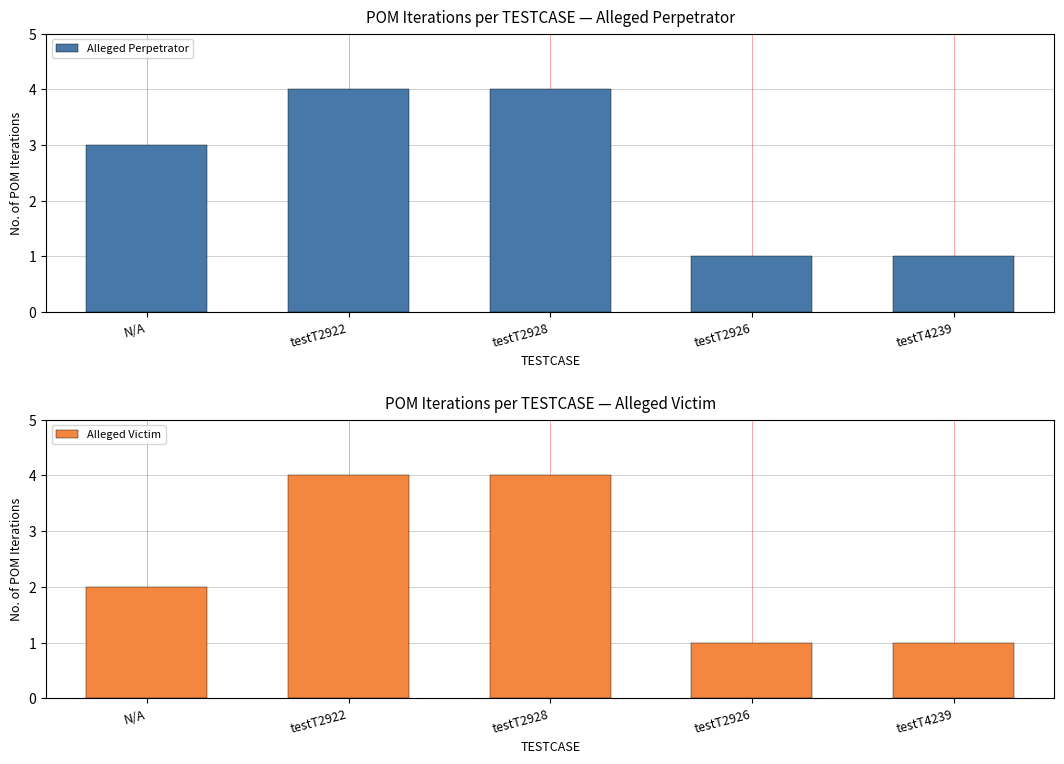

Which label corresponds to the largest value in the chart?

testT2922